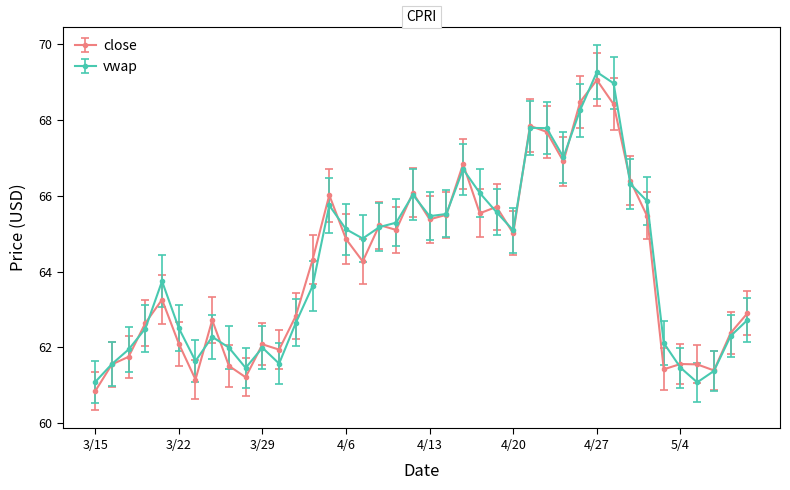

True or false: close has more than 0 interior local peaks.

True